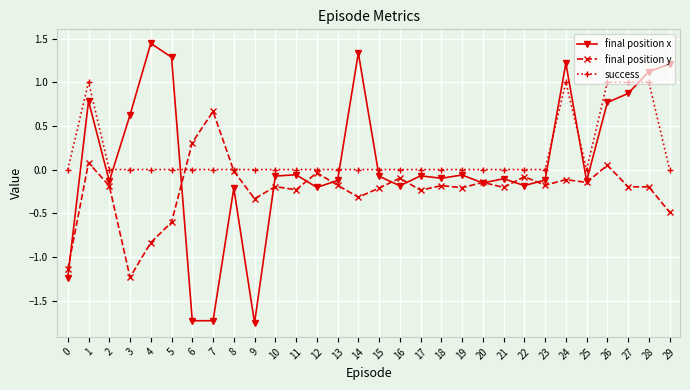

Is it true that success equals 0.0 at 6?

True